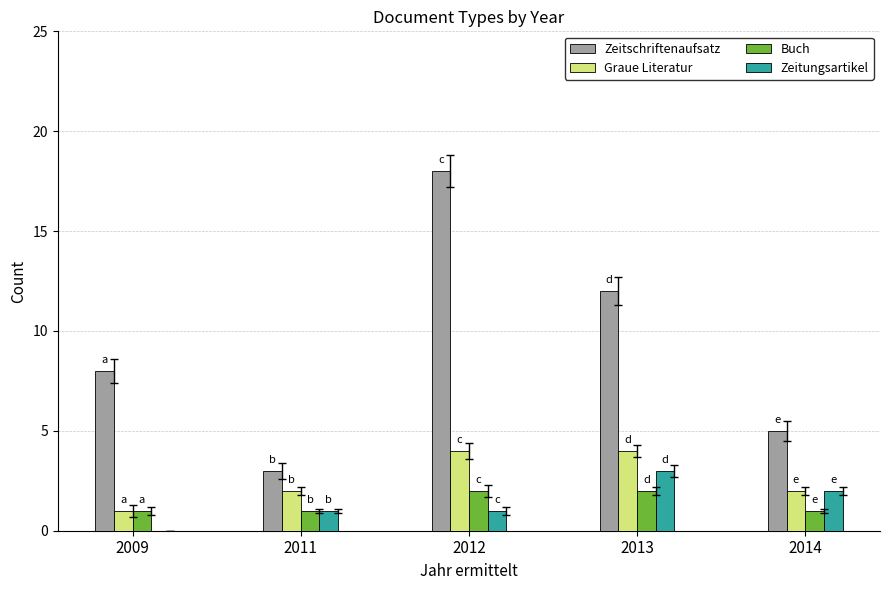

The value of Zeitschriftenaufsatz at 2013 is 12. True or false?

True